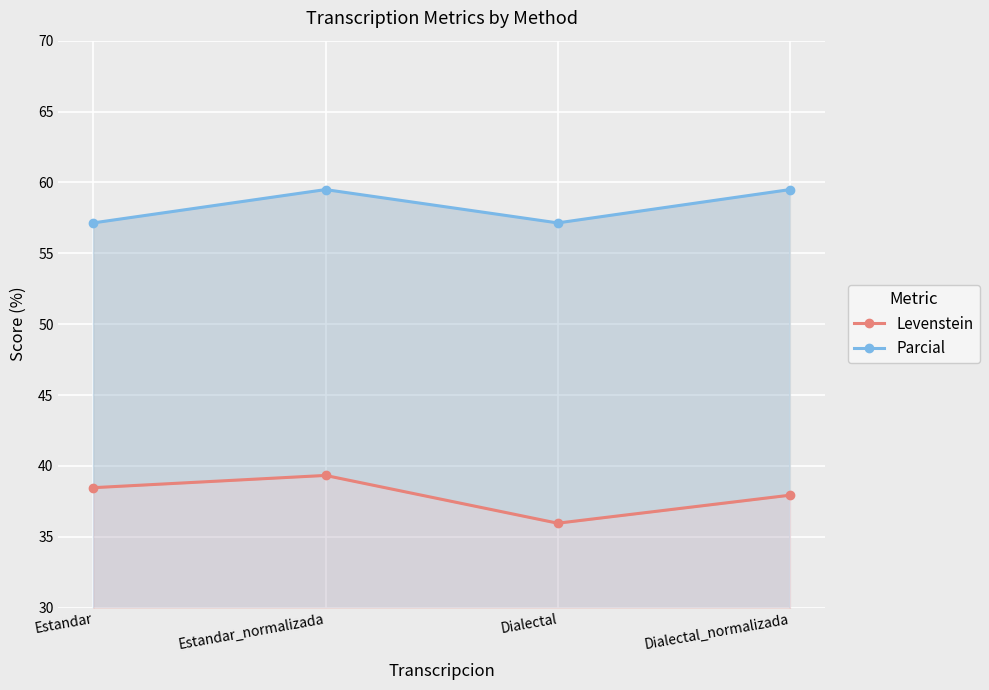

True or false: Parcial and Levenstein cross at least once.

False